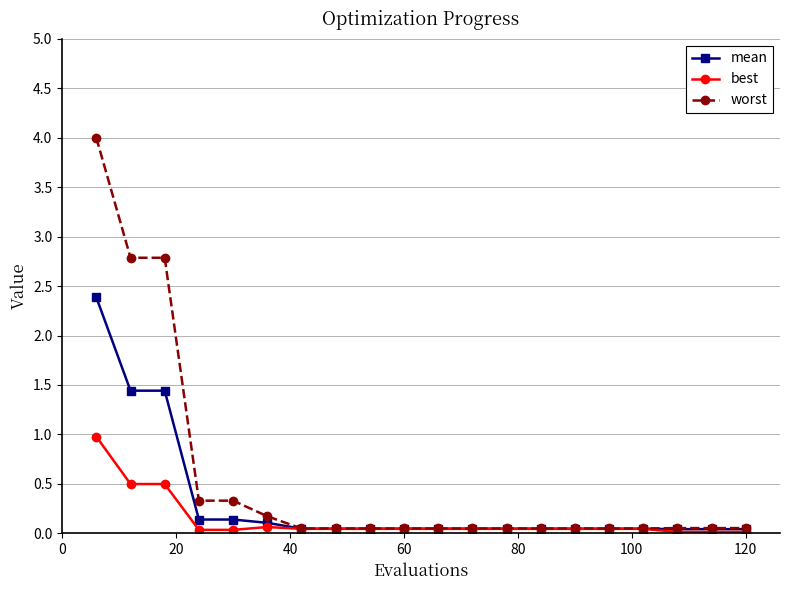

What are all the series names shown in the legend?

mean, best, worst